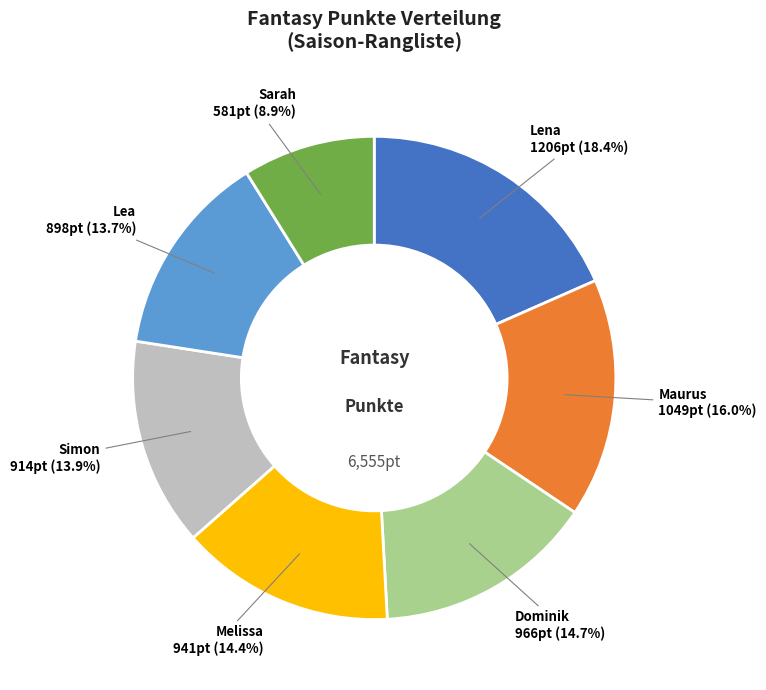

What percentage is the Sarah slice, to the nearest percent?

9%